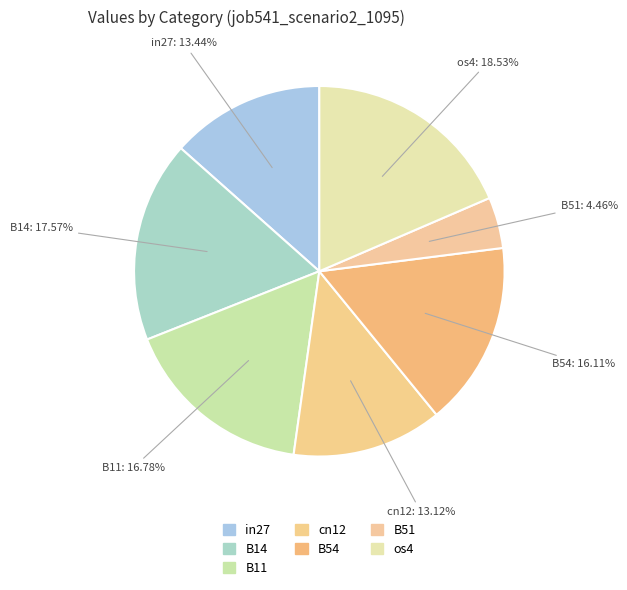

To the nearest percent, what is the average slice percentage?

14%